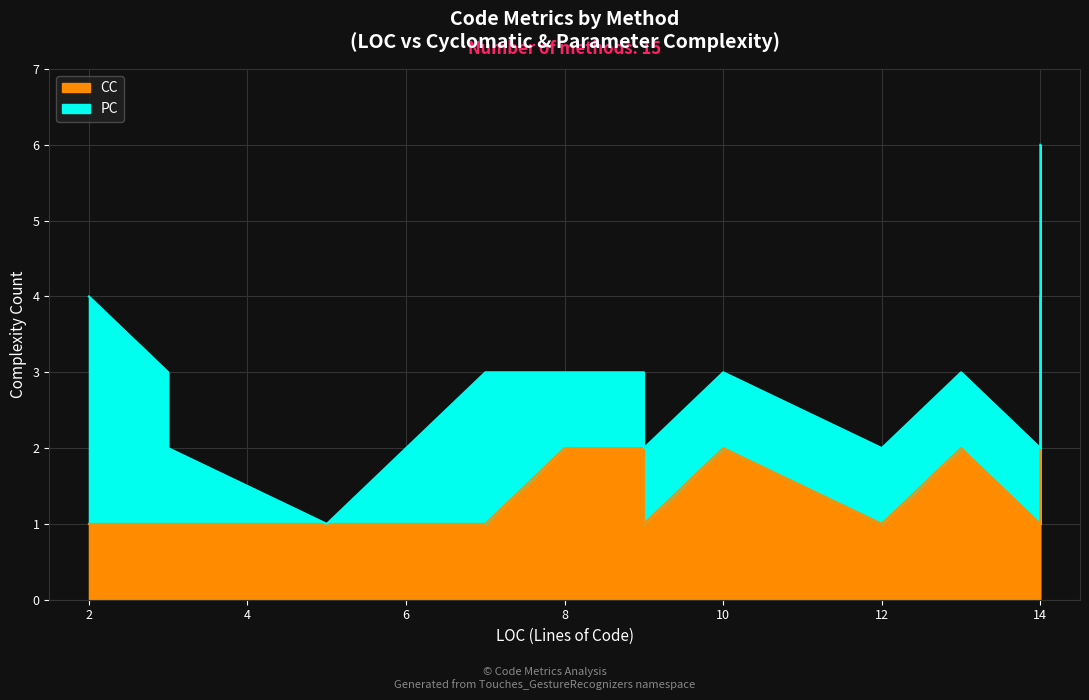

What is the total value across all series at 9?

3